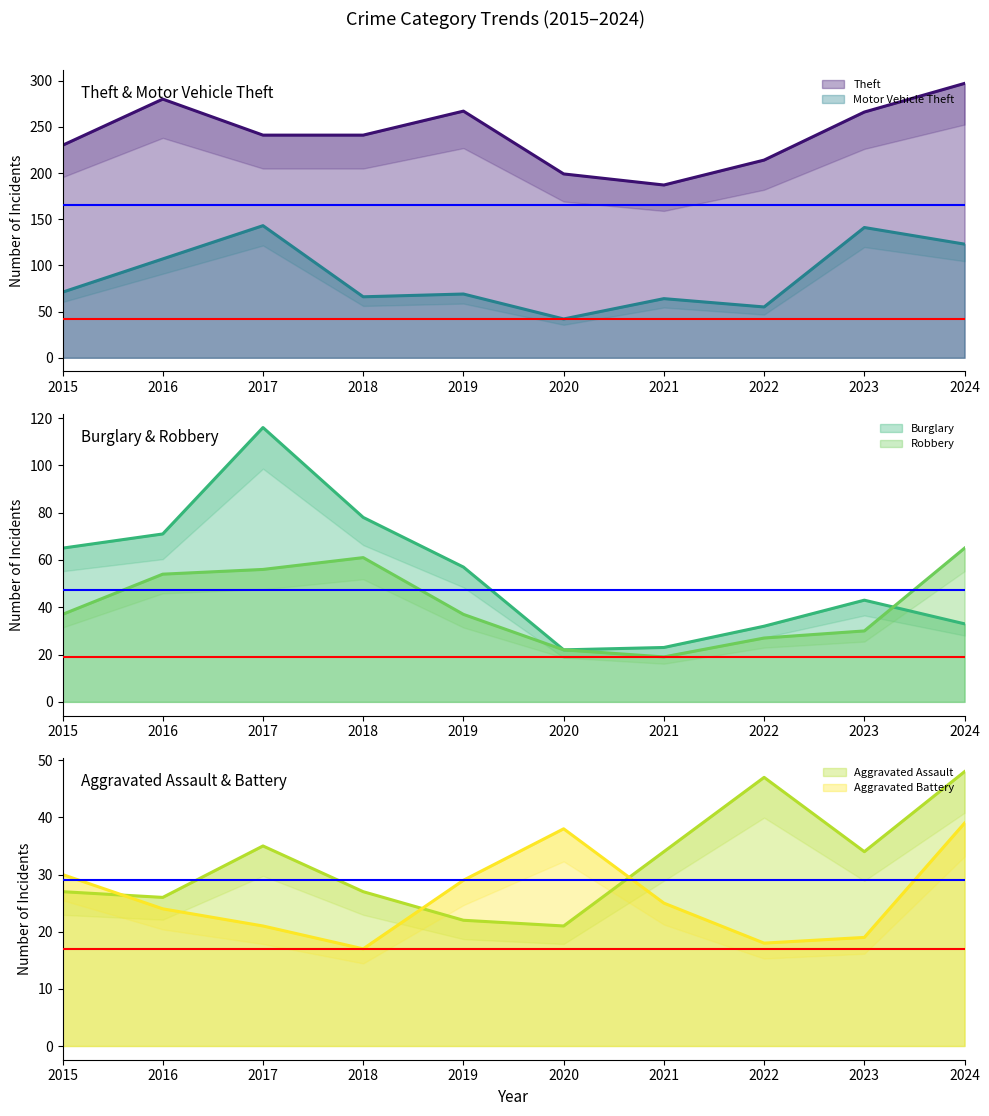

True or false: Aggravated Battery has a value of 46 at 2019.

False